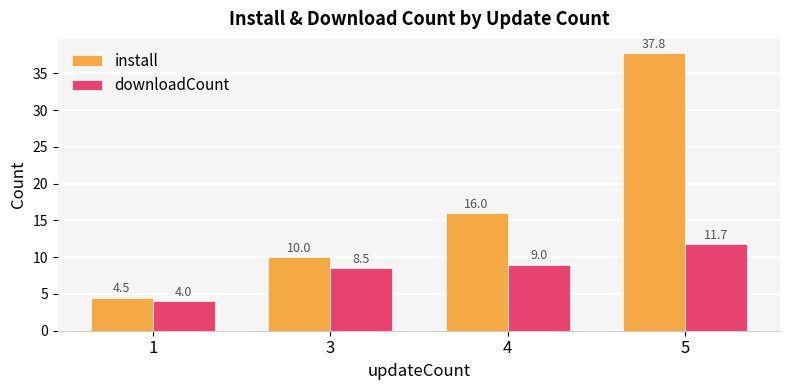

What is the difference between the maximum and minimum values in the install series?

33.3